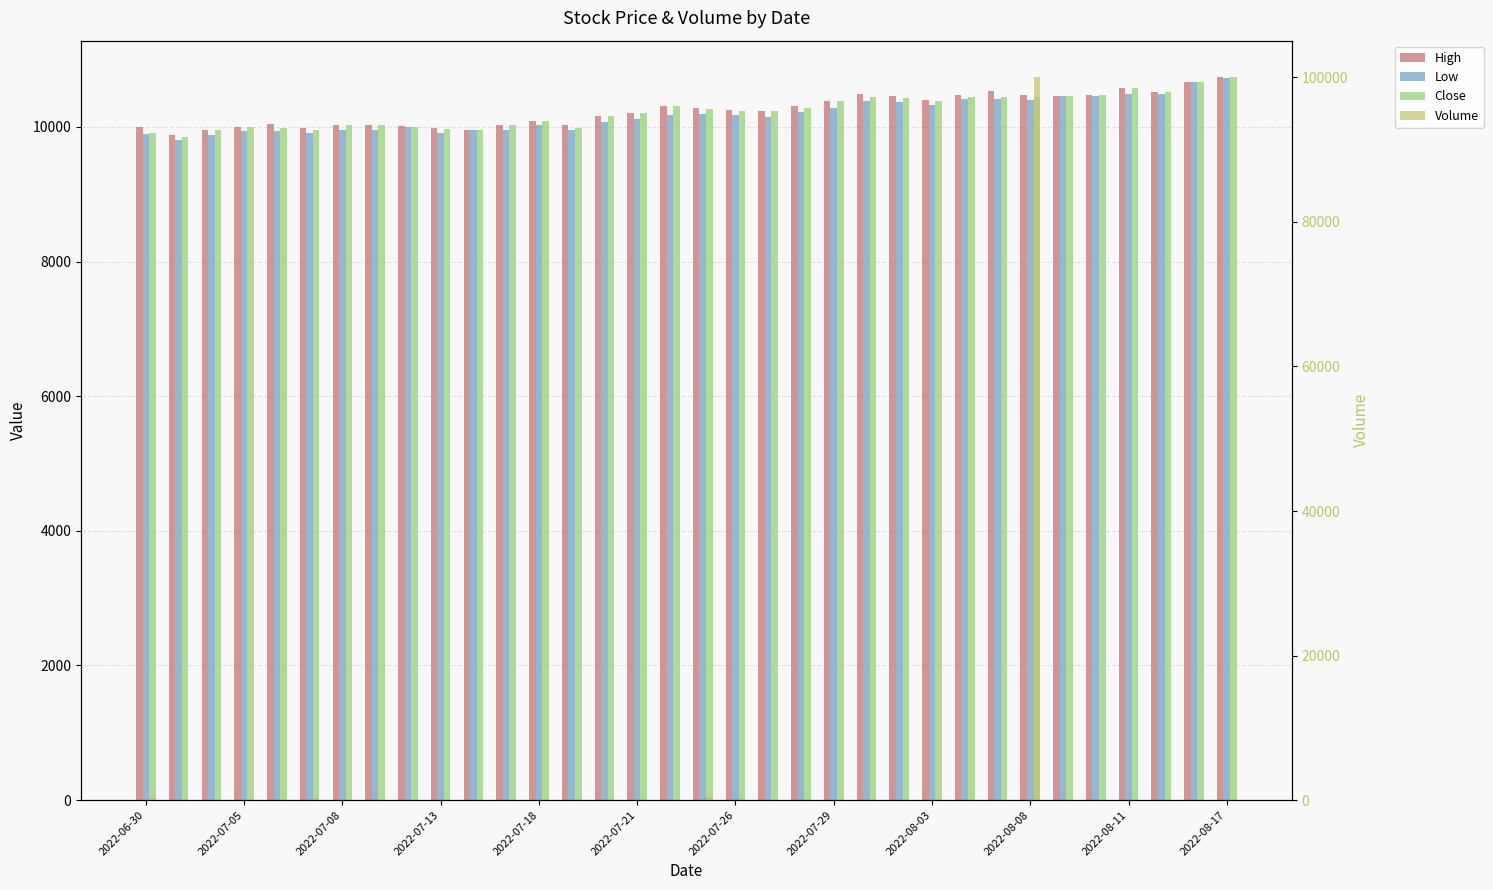

What is the average value of the Close series?

10231